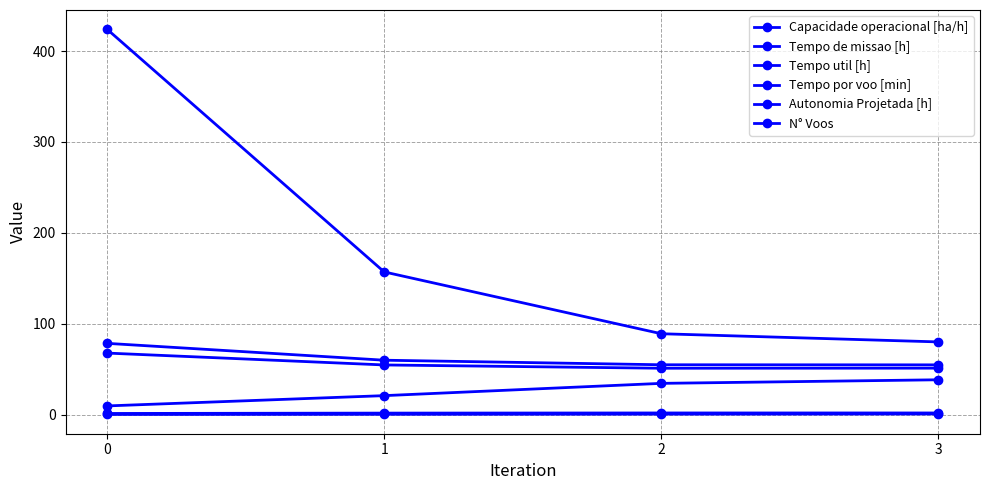

Which series changed the most between 0 and 3?

N° Voos